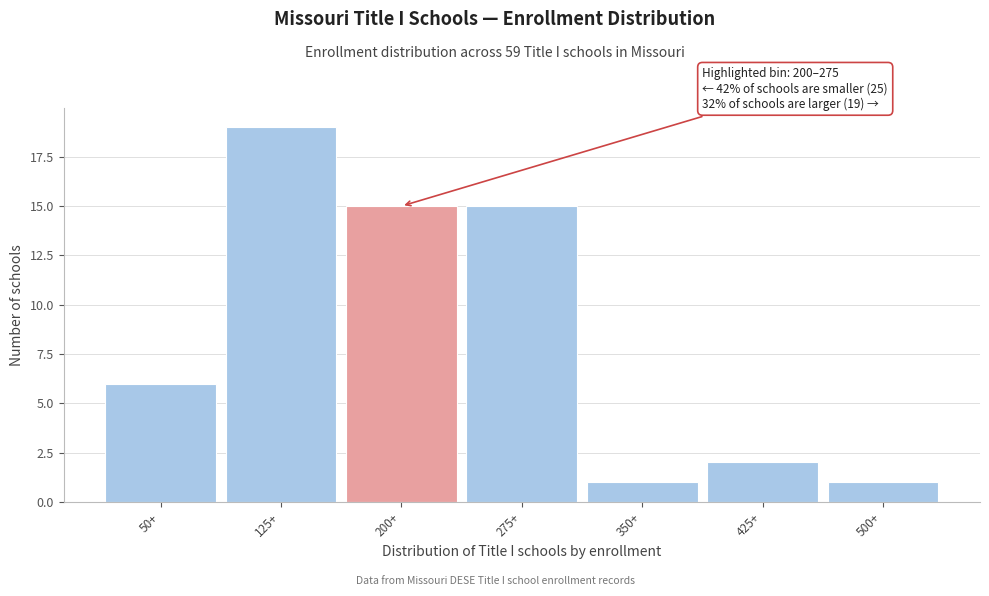

Reading right to left, what are all the values shown in this chart?

500+=1	425+=2	350+=1	275+=15	200+=15	125+=19	50+=6